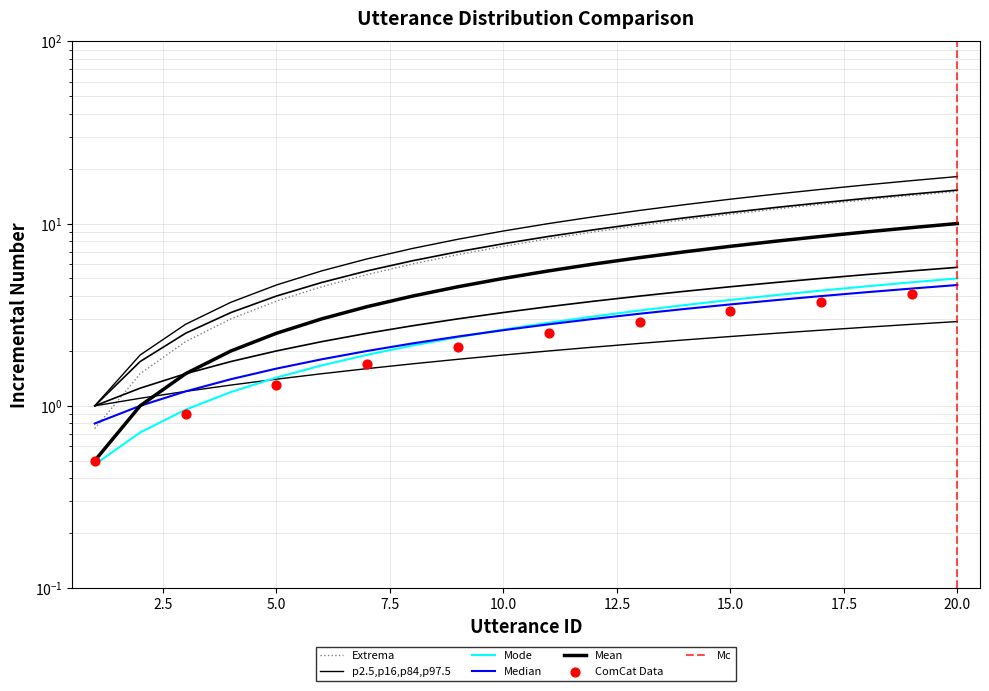

What is the change in value from 2 to 13?

+2.6